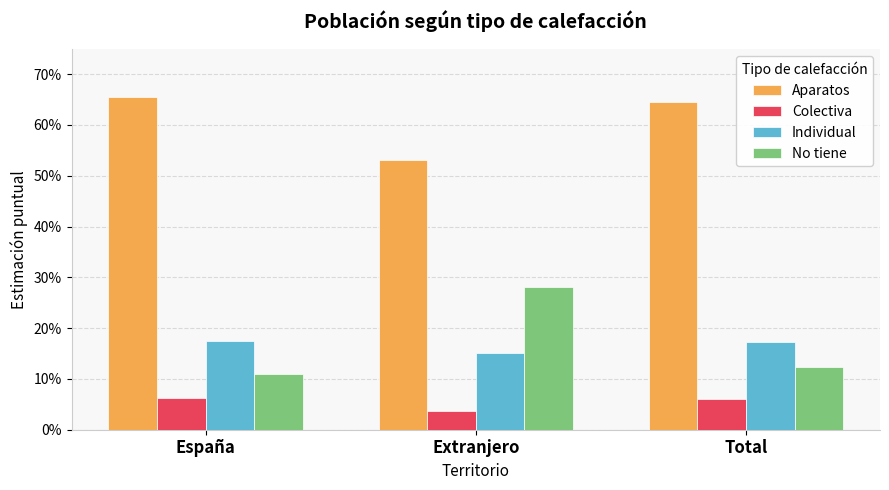

Reading right to left, what are all the values shown in this chart?

Aparatos: 0.6	0.5	0.7
Colectiva: 0.1	0.0	0.1
Individual: 0.2	0.2	0.2
No tiene: 0.1	0.3	0.1